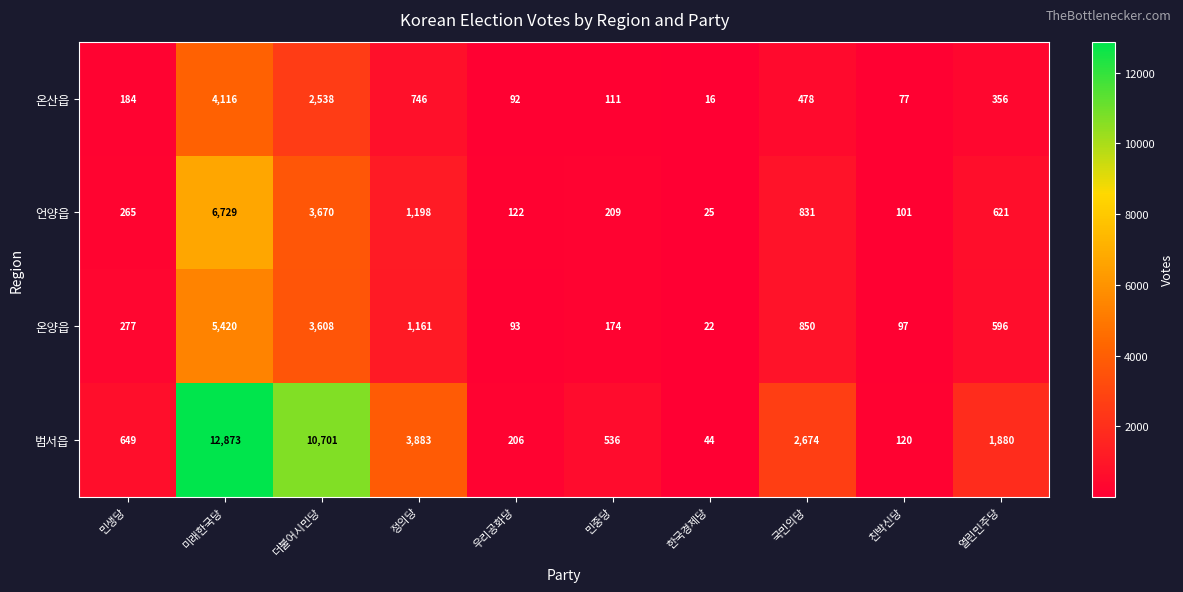

What is the difference between the 온양읍 values at 한국경제당 and 우리공화당?

71